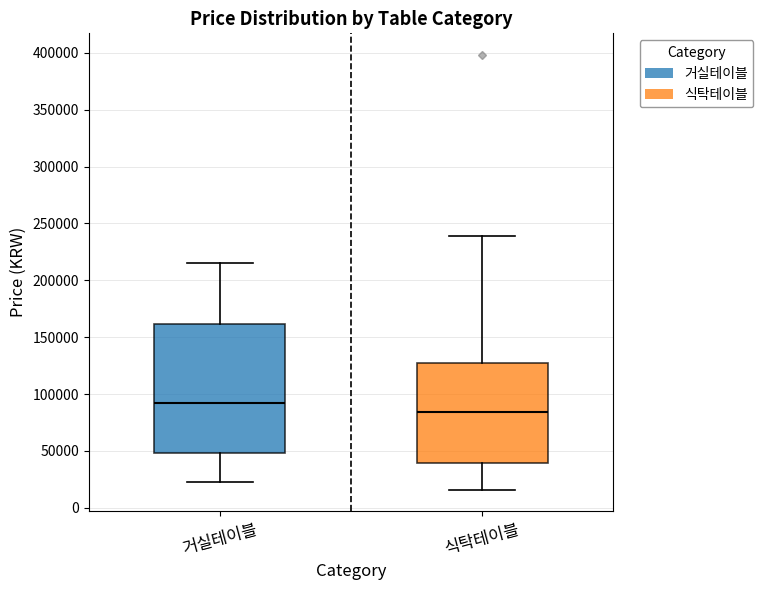

Comparing the boxes themselves (not the whiskers), which one is the tallest?

거실테이블